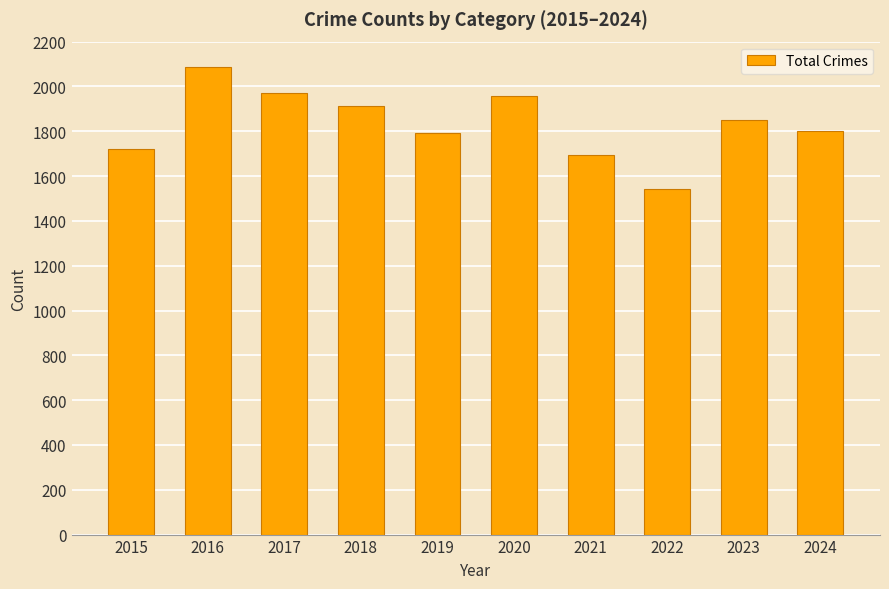

What is the sum of all values?

18324